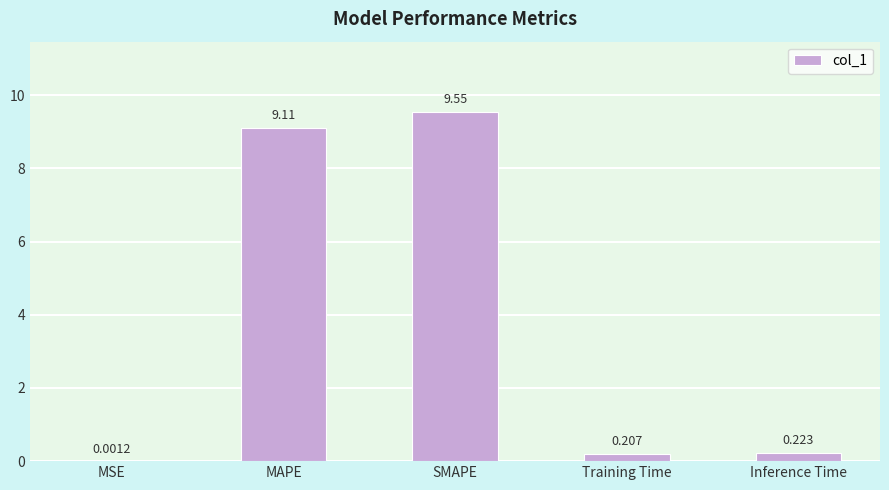

What is the average value?

3.8